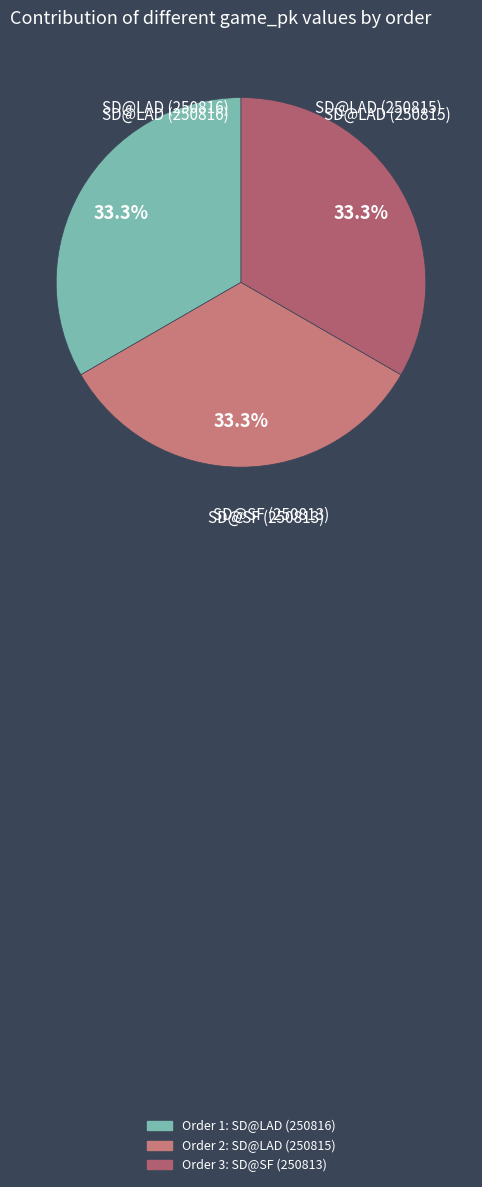

Is there a majority slice in this chart?

No